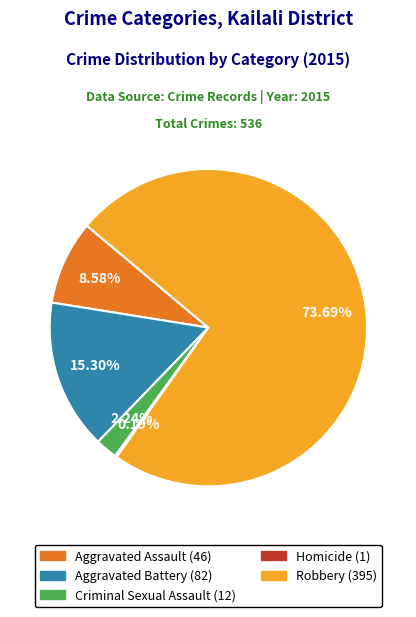

Which slice is the largest?

Robbery